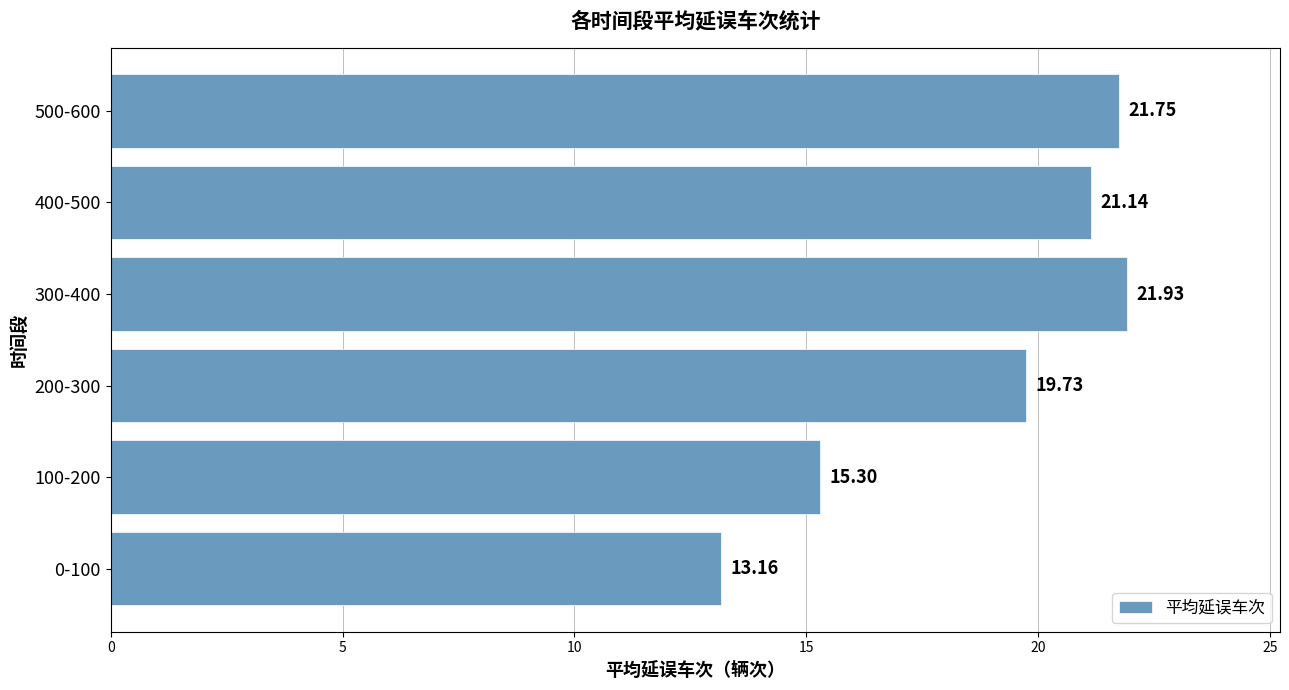

Rank the categories by value from highest to lowest.

300-400, 500-600, 400-500, 200-300, 100-200, 0-100